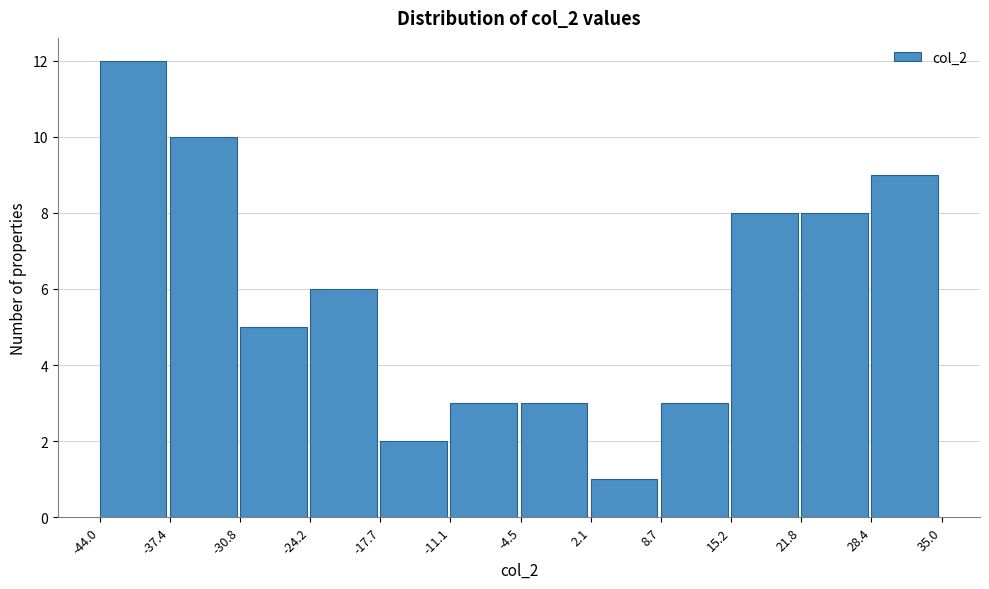

How tall is the bar that spans 2.1 to 8.7 on the x-axis? The values are not printed on the chart, so give them approximately, as read against the axis.

1